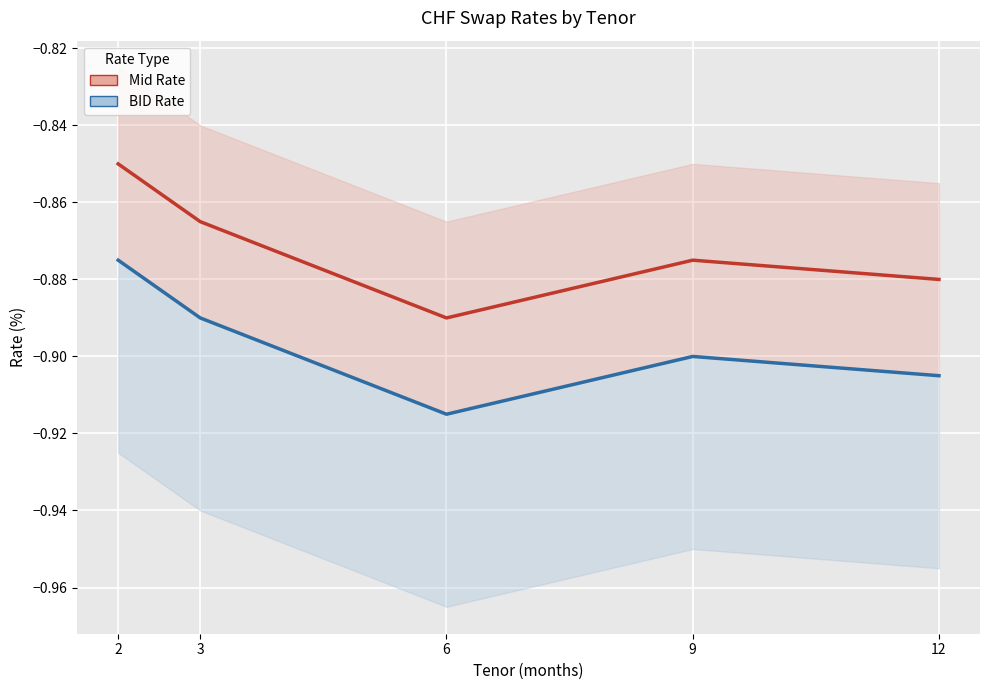

Between 3 and 12, which series saw the biggest shift?

Mid Rate